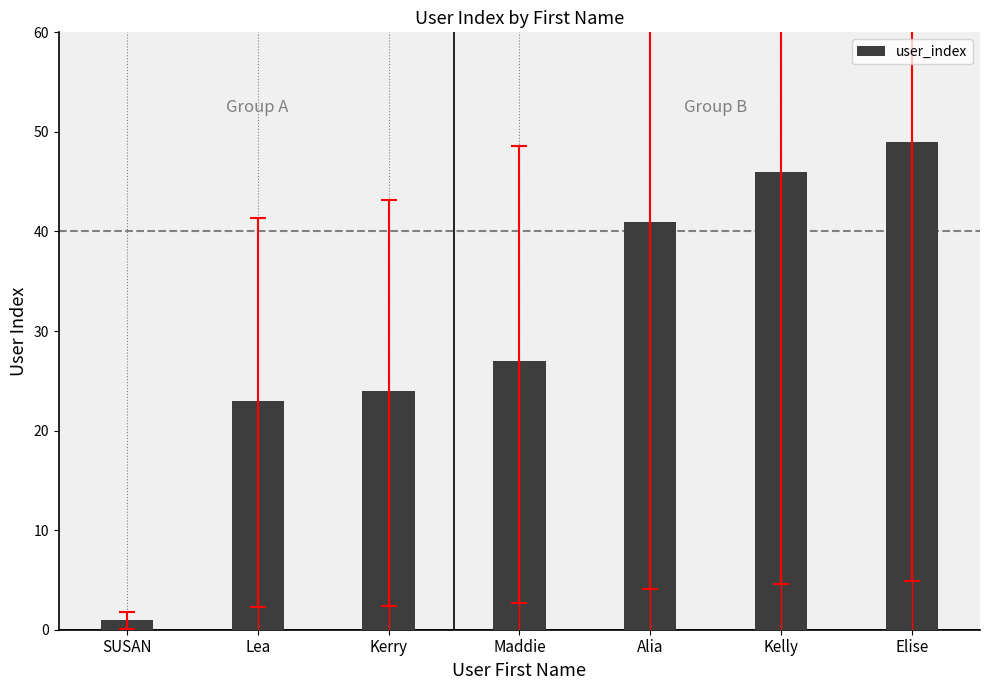

The value at Kerry is 41. True or false?

False